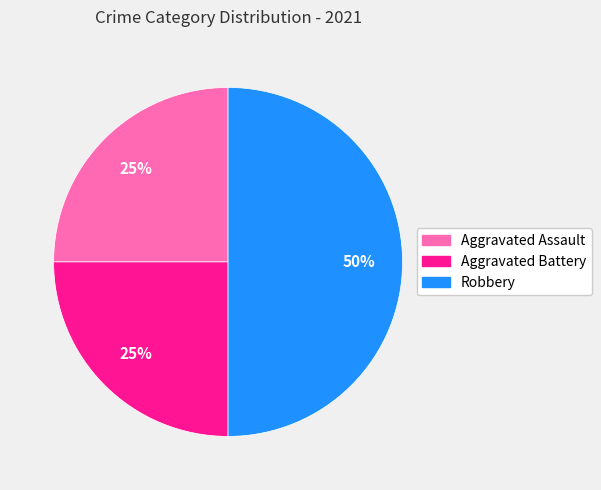

Count the number of slices in the pie.

3